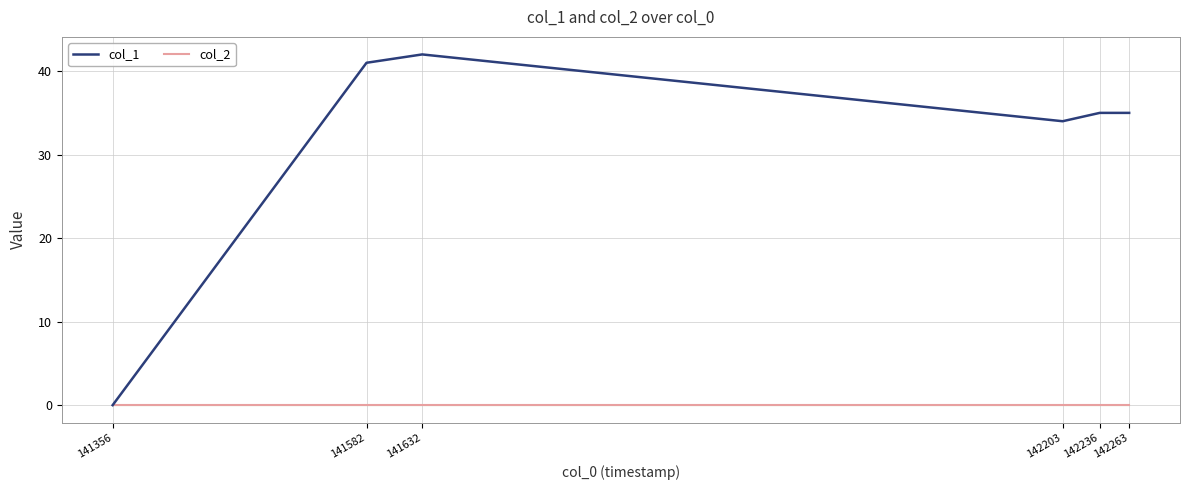

Is it true that col_1 equals 41 at 141582?

True